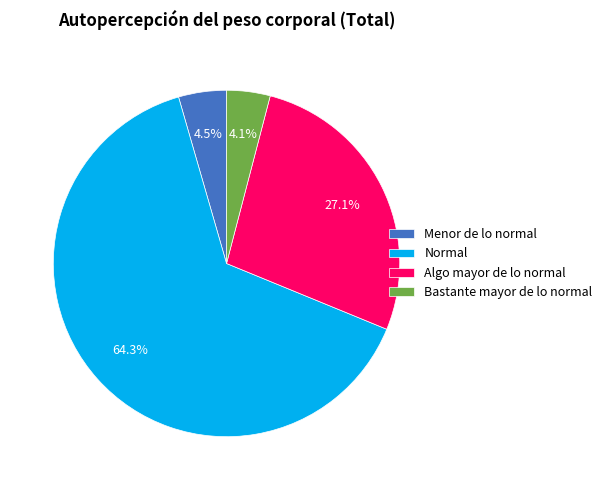

Is there any slice that represents more than half of the pie?

Yes